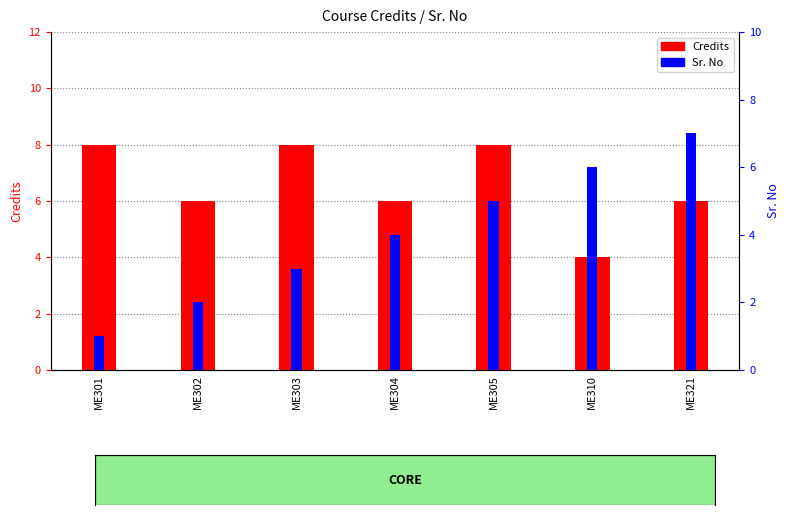

Which category has the lowest value across all series?

ME301